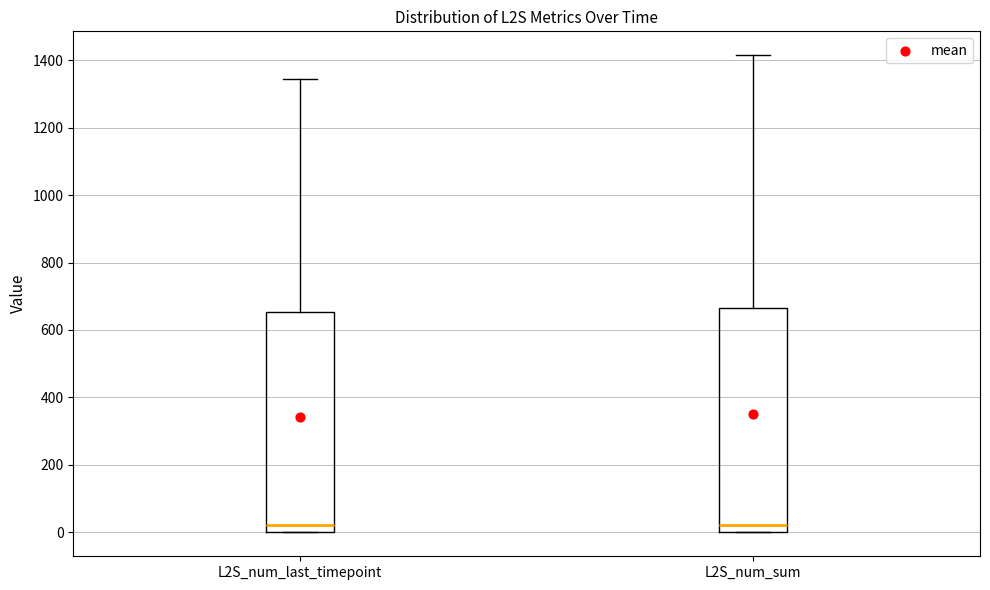

Where does the upper whisker of the box for L2S_num_sum end on the y-axis? The values are not printed on the chart, so give them approximately, as read against the axis.

1420